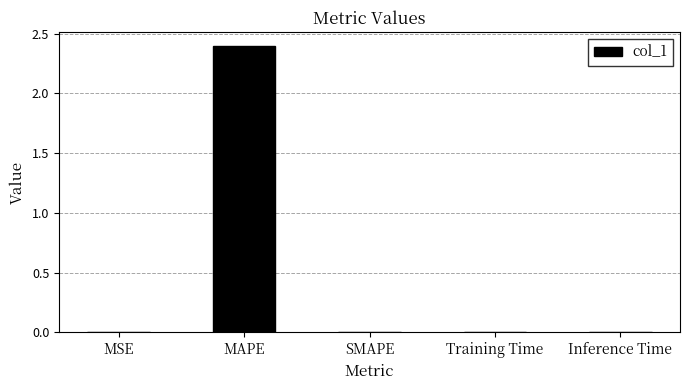

What is the average value?

0.5